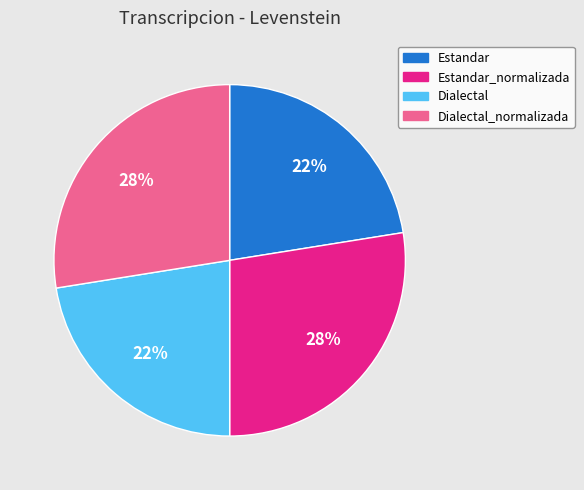

Does Estandar_normalizada represent more than half of the total?

No